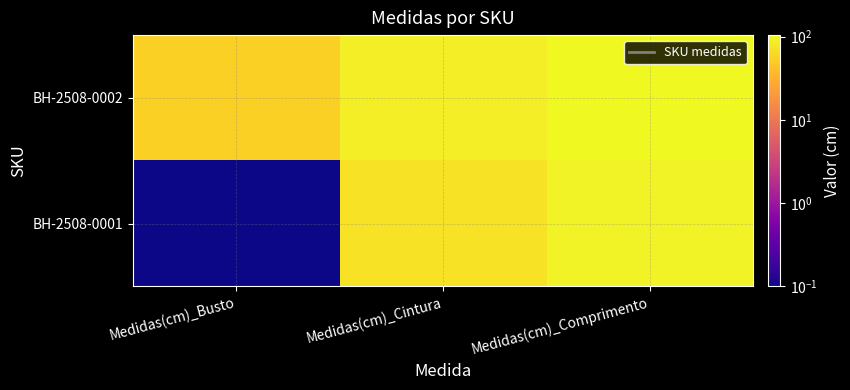

List the series in order of their peak value, lowest first.

BH-2508-0001, BH-2508-0002